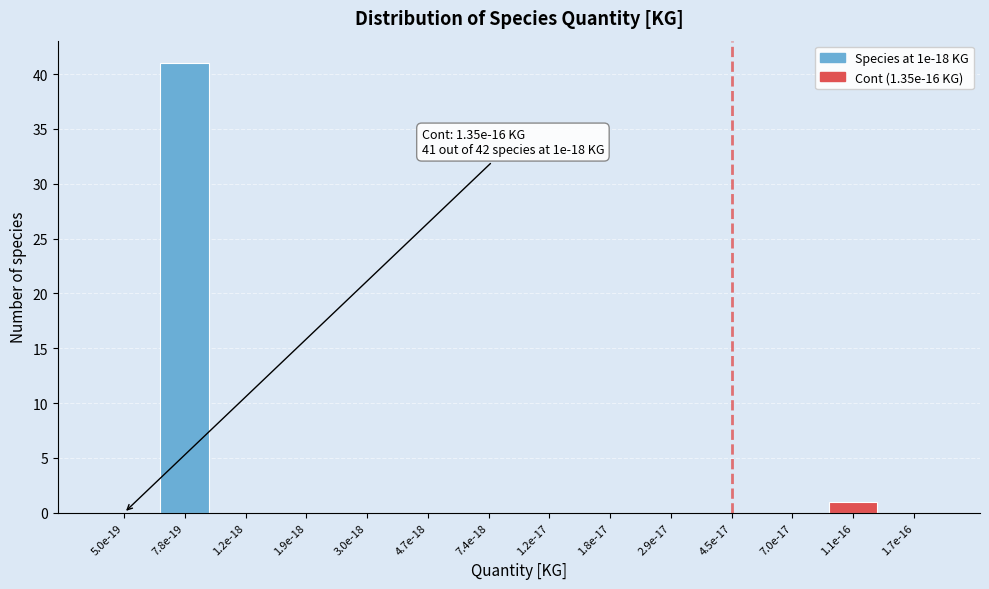

Reading right to left, extract all data points from this chart.

1.7e-16=0	1.1e-16=1	7.0e-17=0	4.5e-17=0	2.9e-17=0	1.8e-17=0	1.2e-17=0	7.4e-18=0	4.7e-18=0	3.0e-18=0	1.9e-18=0	1.2e-18=0	7.8e-19=41	5.0e-19=0